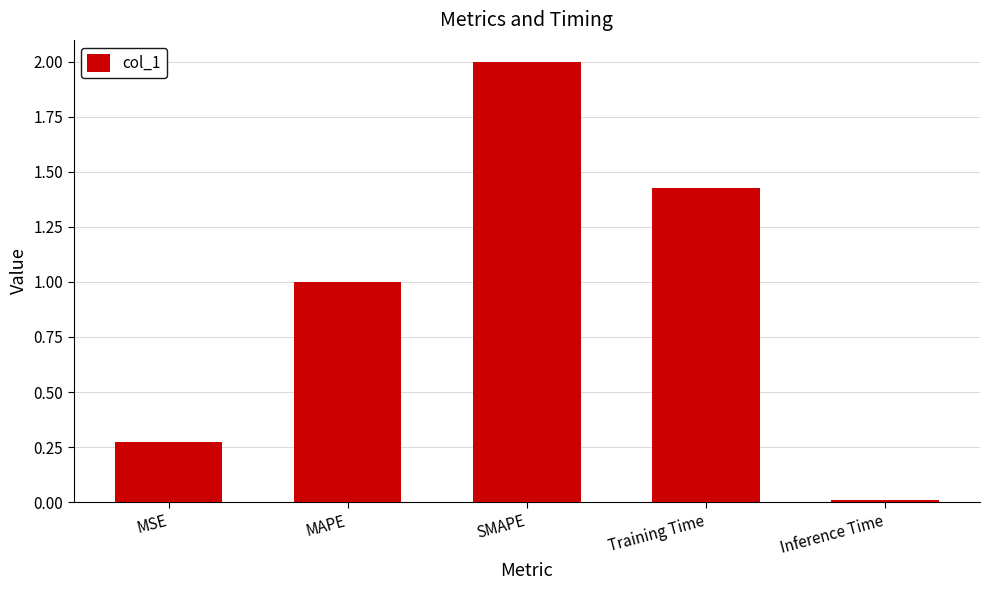

What is the maximum value shown in the chart?

2.0